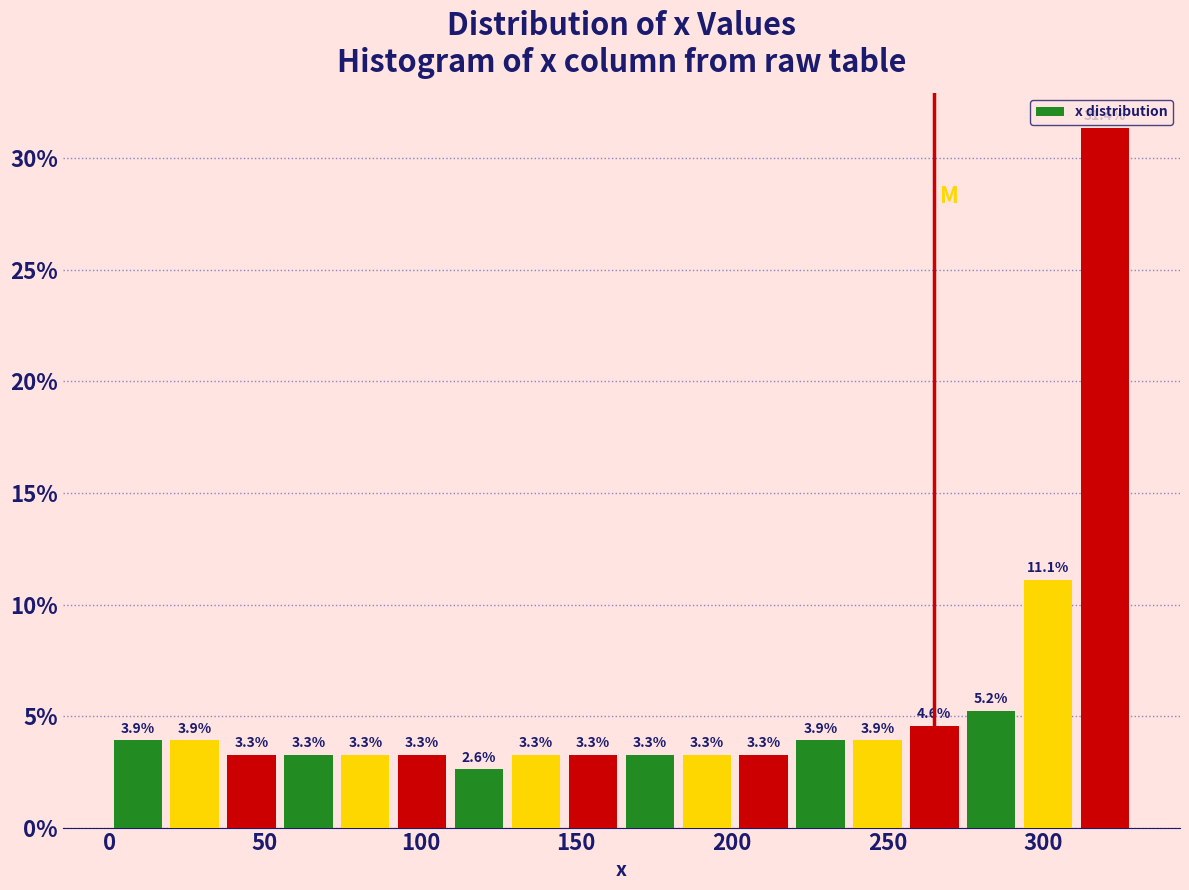

Around what value on the x-axis is the tallest bar? Give the approximate position of its centre, as read against the axis.

320